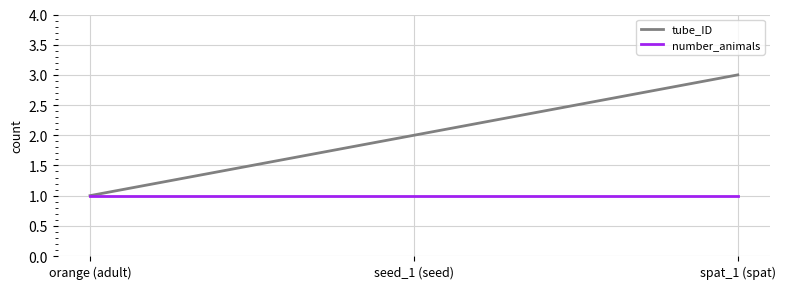

What is the total value across all series at spat_1 (spat)?

4